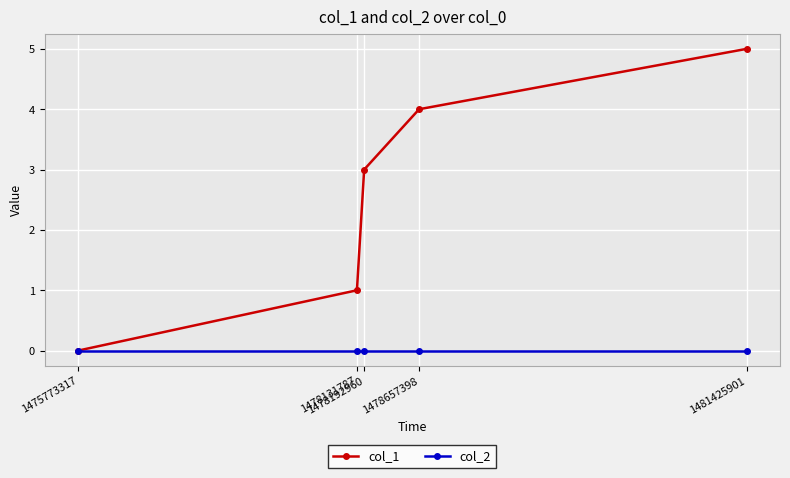

What is the greatest value displayed?

5